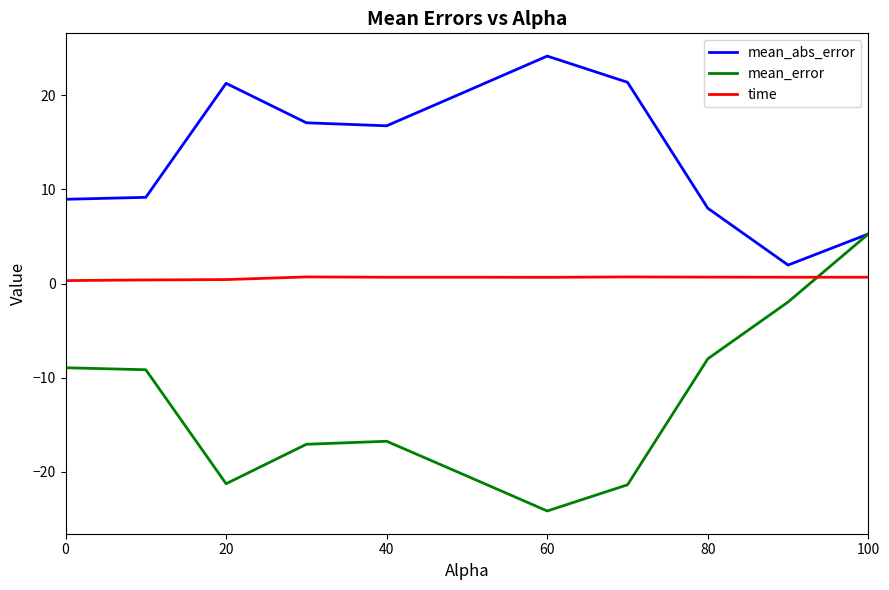

After their last crossing, which series has the higher values: mean_error or time?

mean_error